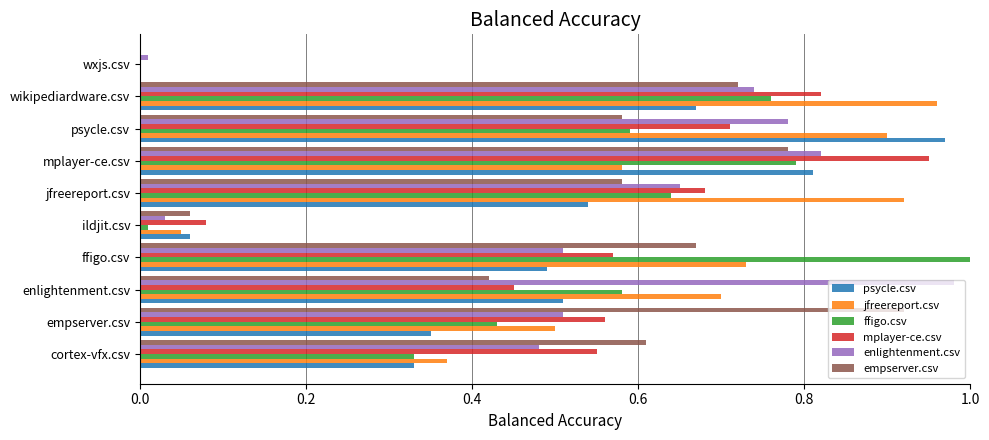

What are all the series names shown in the legend?

psycle.csv, jfreereport.csv, ffigo.csv, mplayer-ce.csv, enlightenment.csv, empserver.csv